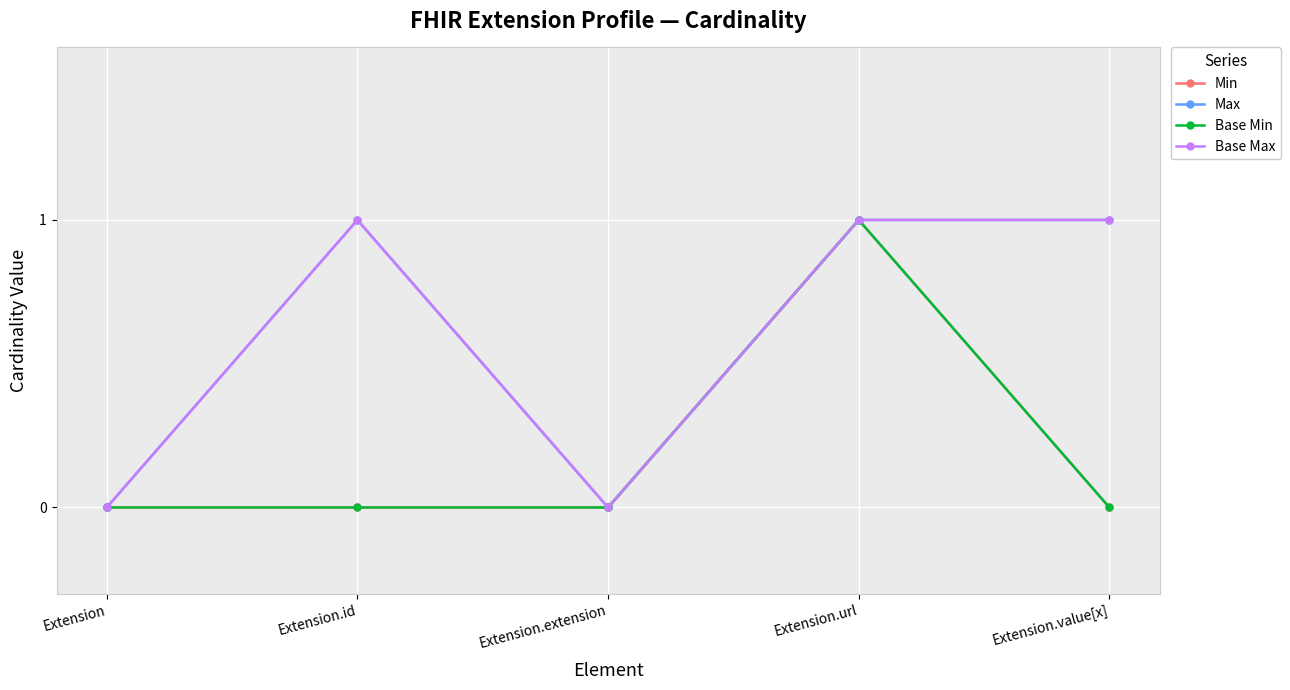

Reading left to right, extract all data points from this chart.

Min: 0	0	0	1	0
Max: 0	1	0	1	1
Base Min: 0	0	0	1	0
Base Max: 0	1	0	1	1